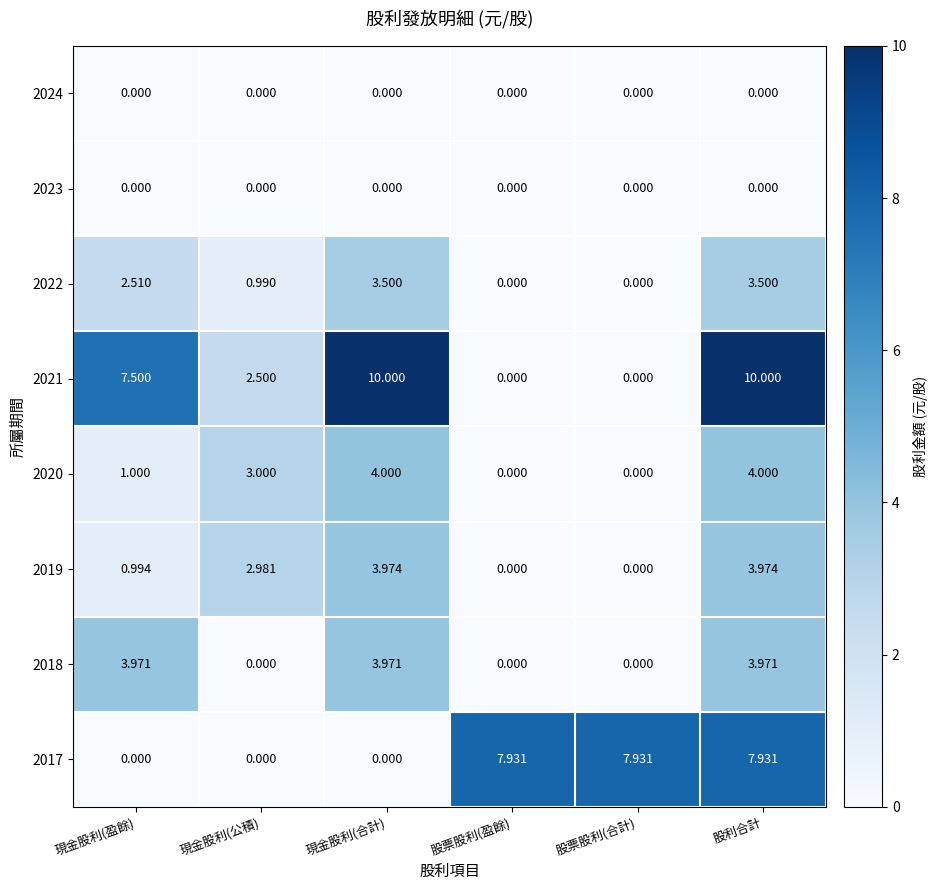

At which label does 2019 first exceed 2?

現金股利(公積)